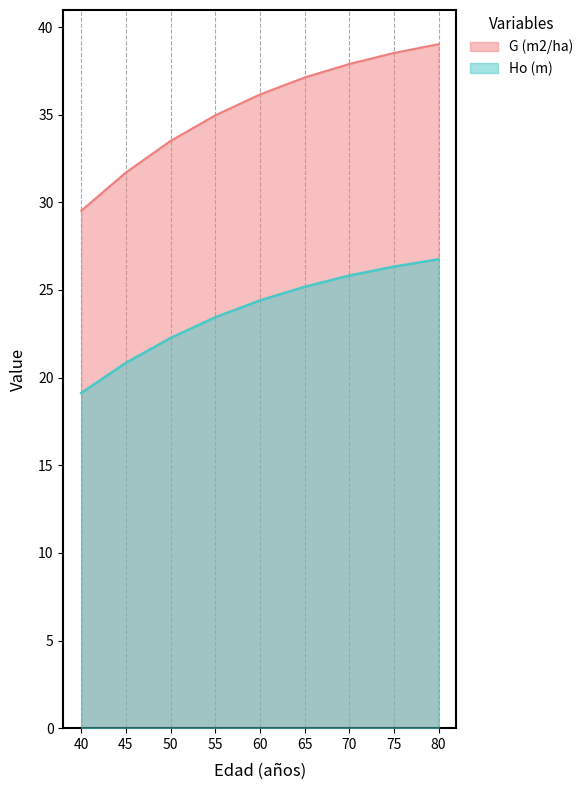

How many data points in Ho (m) are above 24?

5